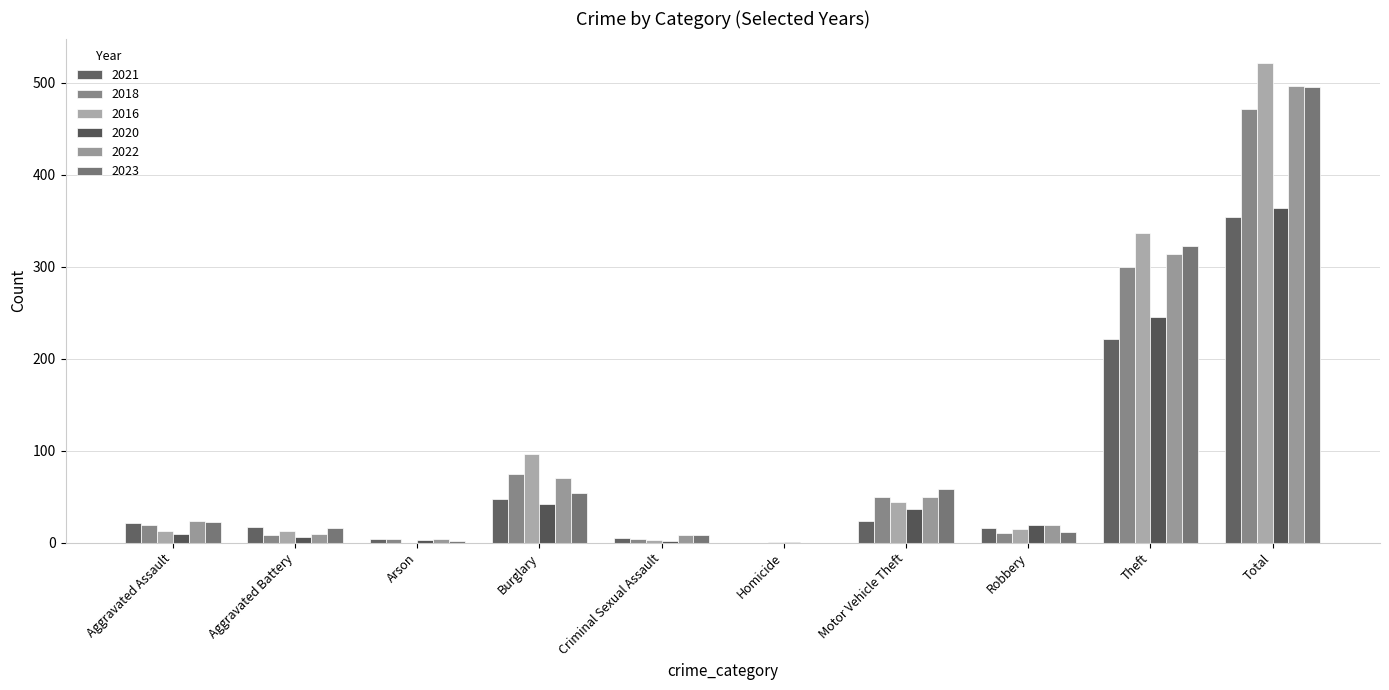

The 2018 series shows 1 at Arson. True or false?

False